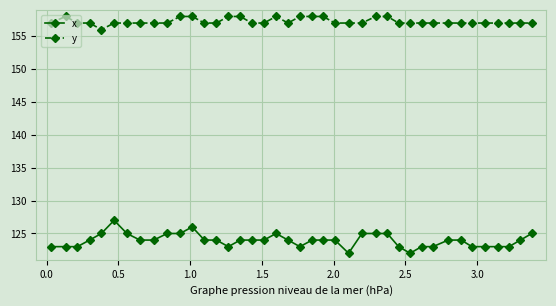

Which series has the widest spread of values?

x